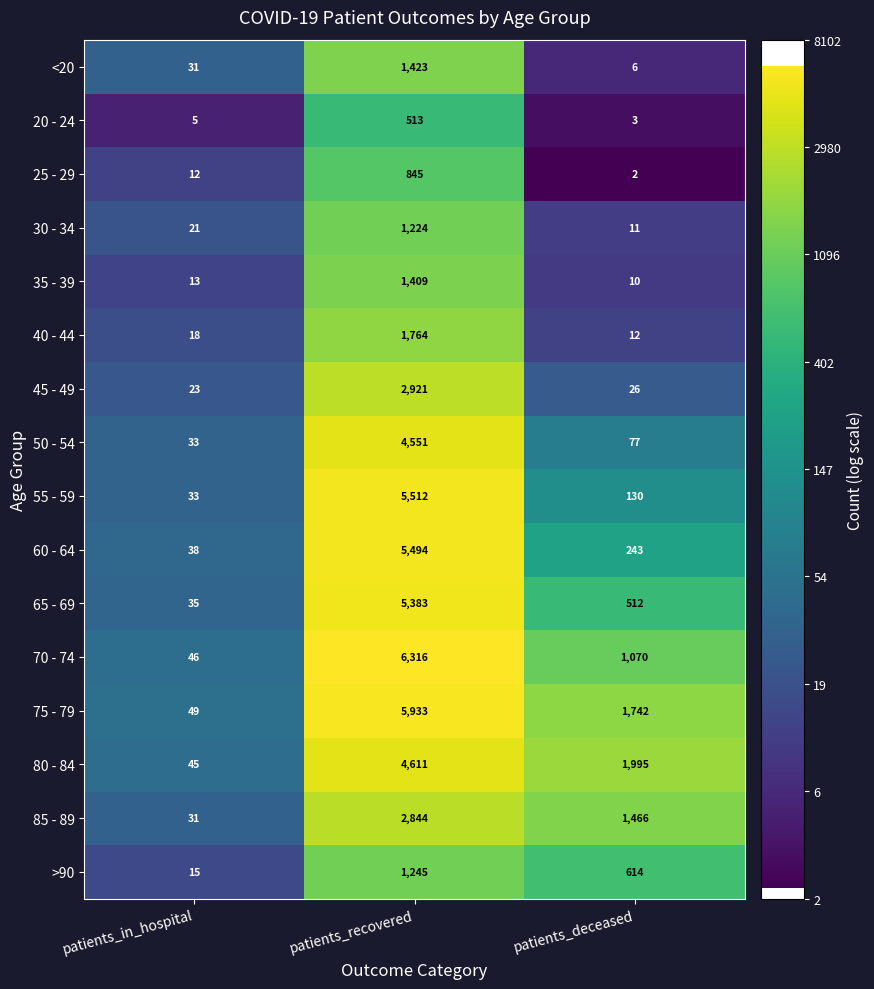

What is the lowest value of the 40 - 44 series?

12